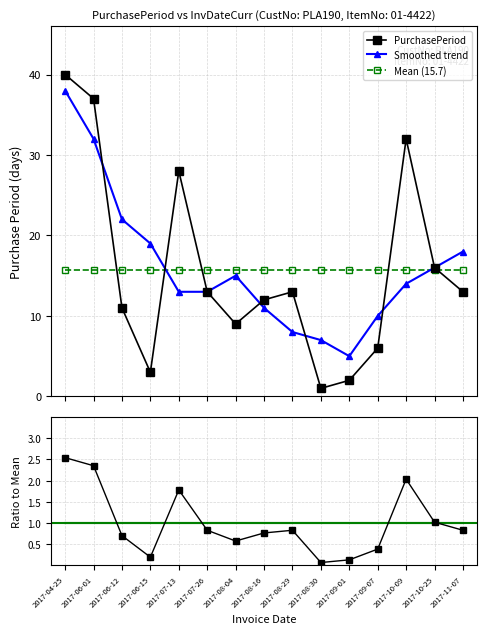

Reading left to right, transcribe all the data shown in this chart.

PurchasePeriod: 40.0	37.0	11.0	3.0	28.0	13.0	9.0	12.0	13.0	1.0	2.0	6.0	32.0	16.0	13.0
Smoothed trend: 38.0	32.0	22.0	19.0	13.0	13.0	15.0	11.0	8.0	7.0	5.0	10.0	14.0	16.0	18.0
Mean (15.7): 15.7	15.7	15.7	15.7	15.7	15.7	15.7	15.7	15.7	15.7	15.7	15.7	15.7	15.7	15.7
Ratio to Mean: 2.5	2.4	0.7	0.2	1.8	0.8	0.6	0.8	0.8	0.1	0.1	0.4	2.0	1.0	0.8